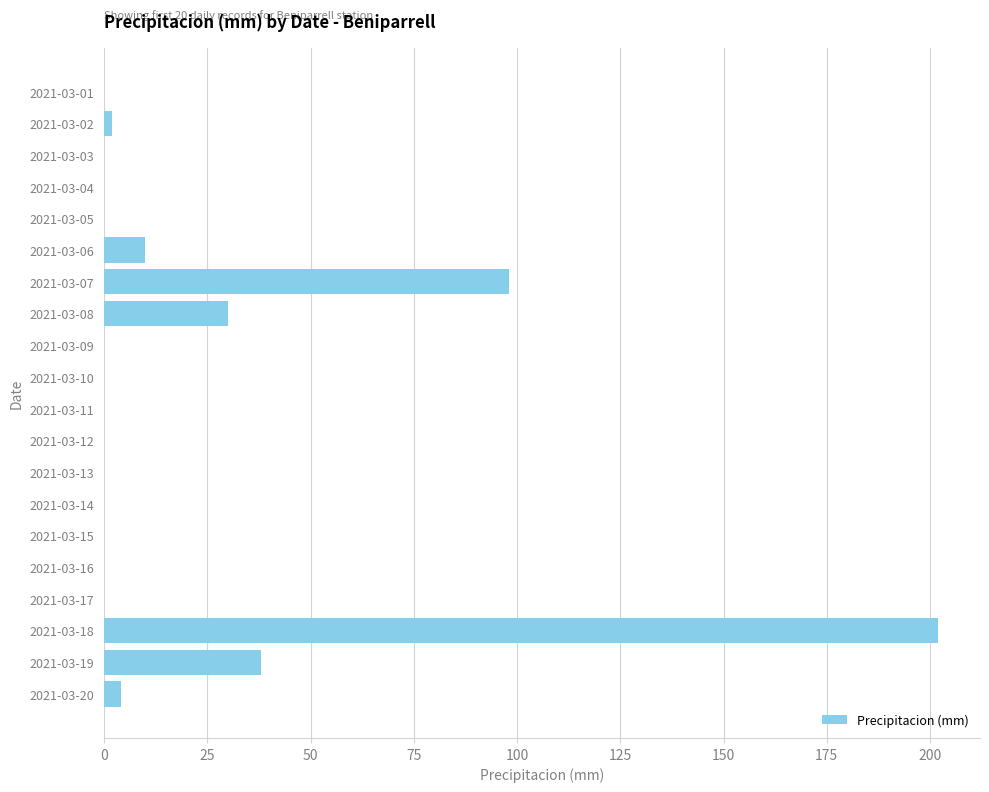

At which category does the chart reach its peak across all series?

2021-03-18